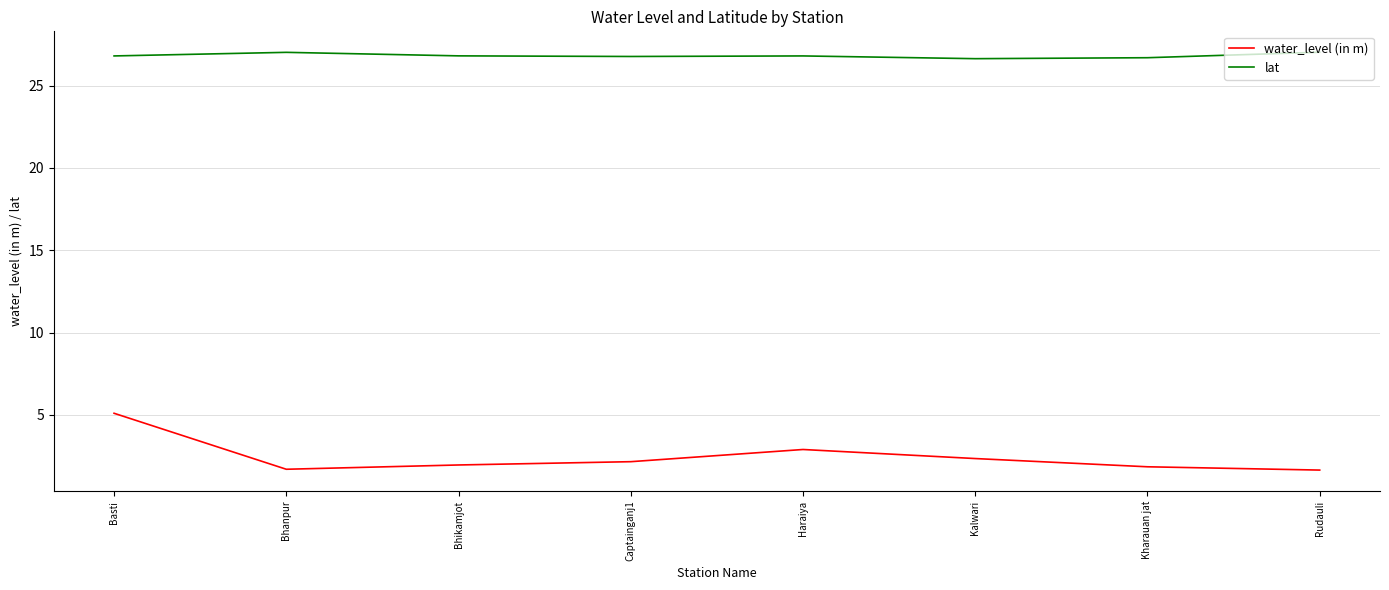

At which label is water_level (in m) closest to 3?

Haraiya